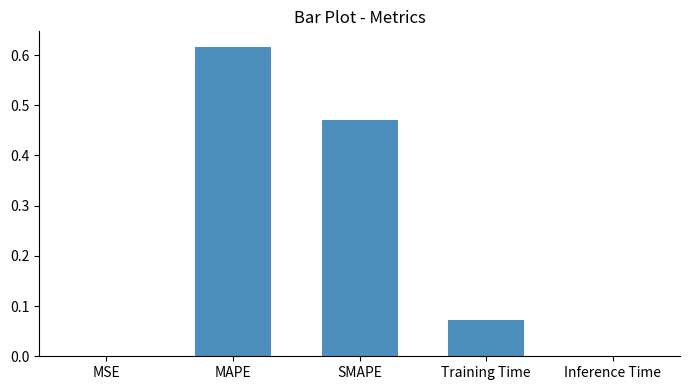

Count the number of categories in the chart.

5